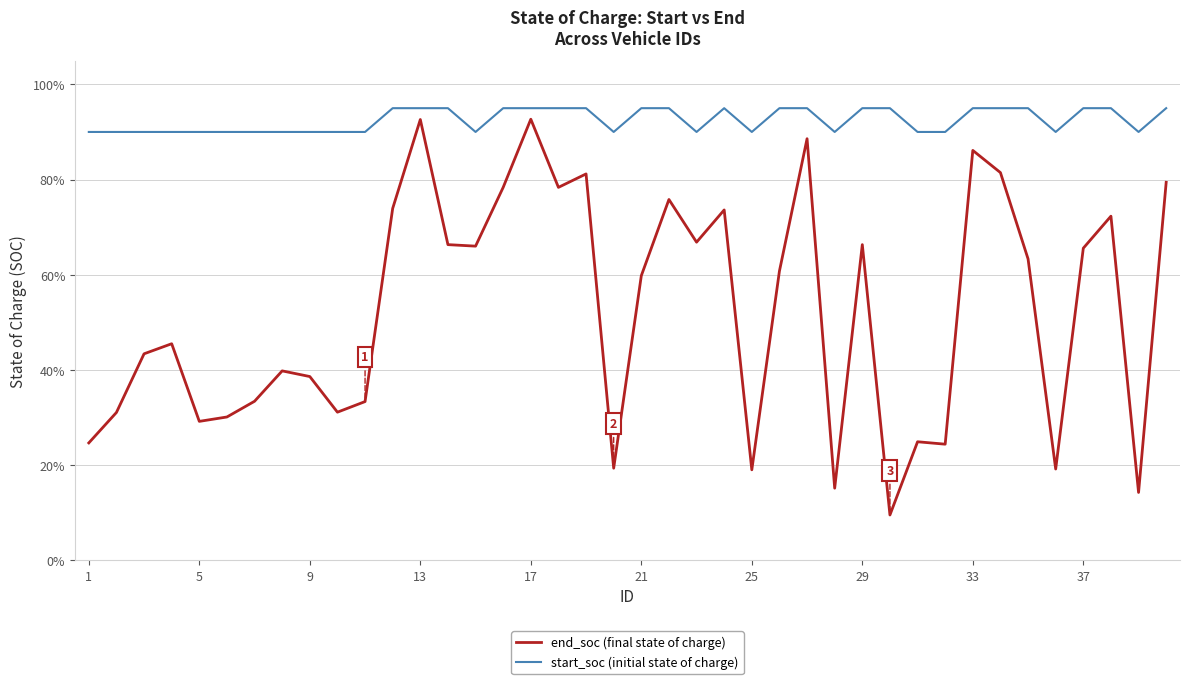

Does the chart have visible grid lines?

Yes